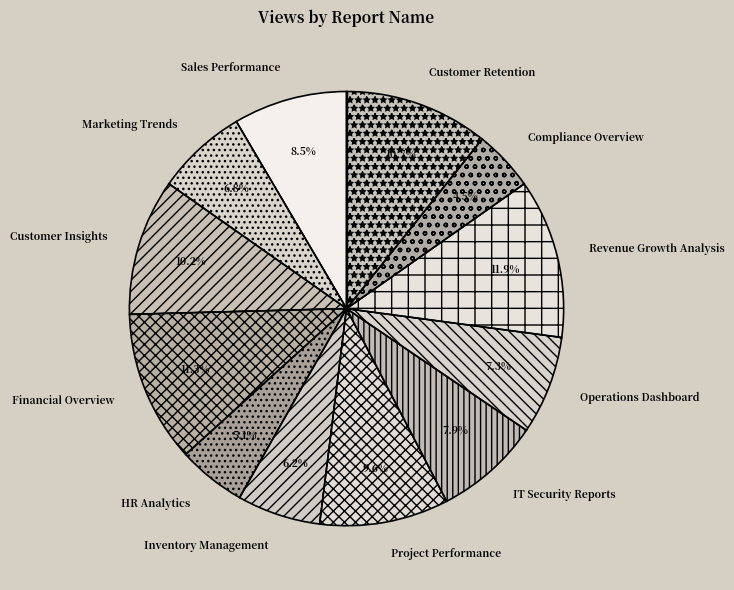

To the nearest percent, what portion does Financial Overview represent?

11%